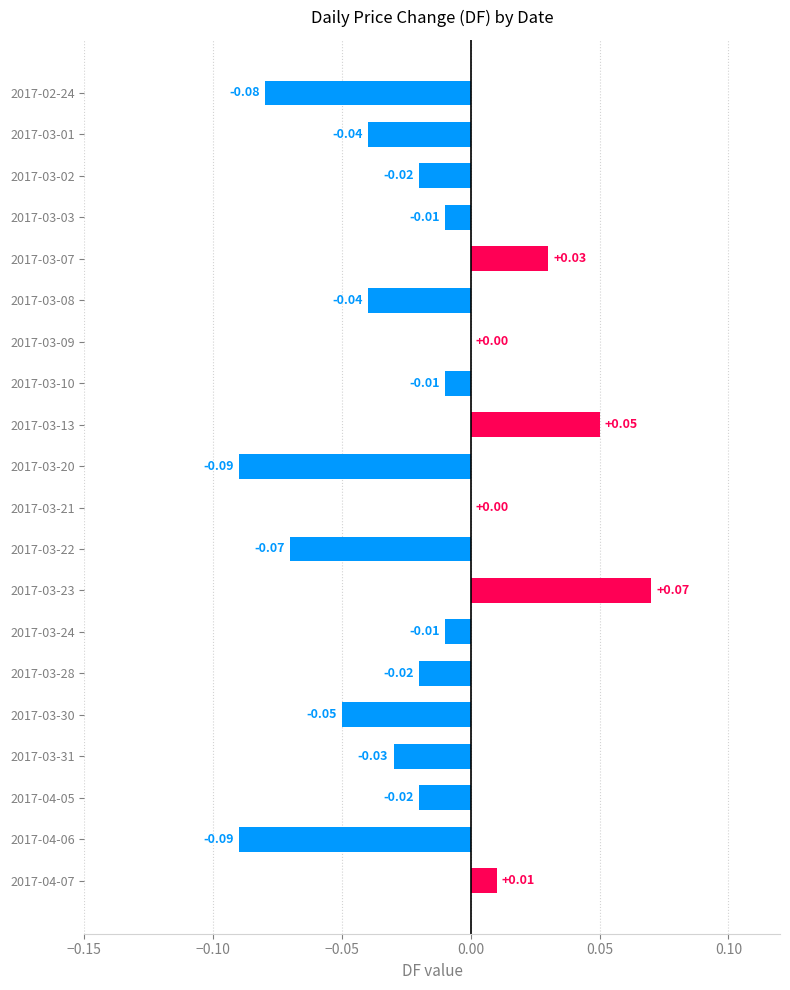

What is the sum of all values?

-0.4